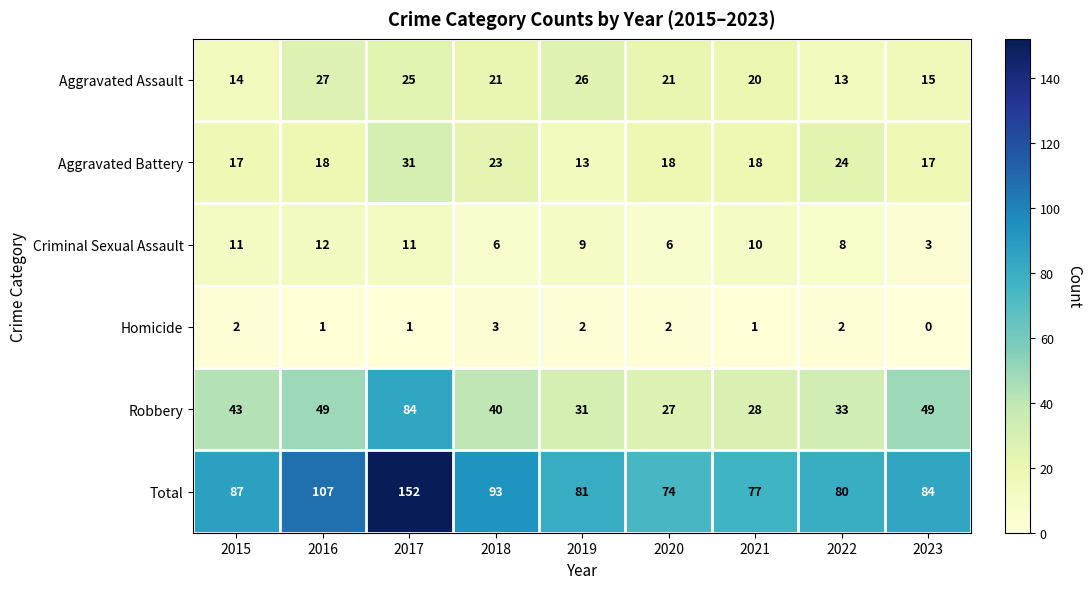

Which series has the largest total across all categories?

Total